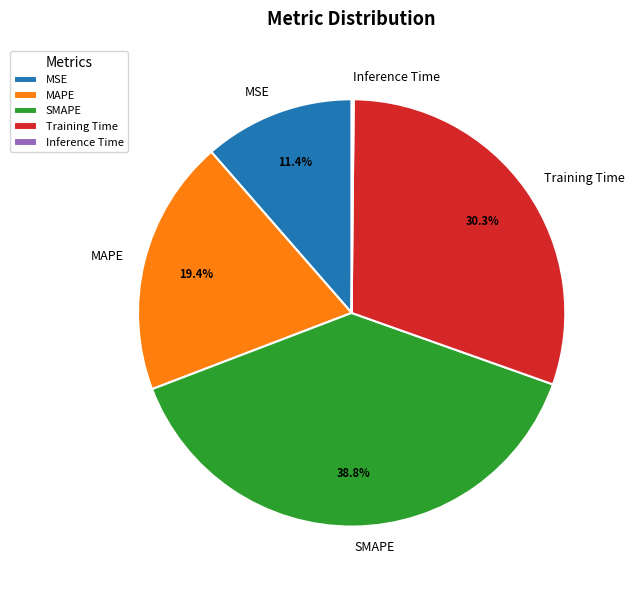

Combined, do SMAPE and Training Time account for over 50%?

Yes